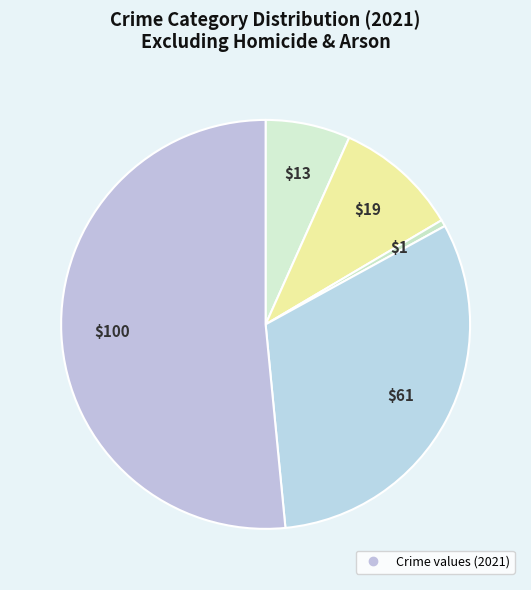

What is the majority slice?

Theft